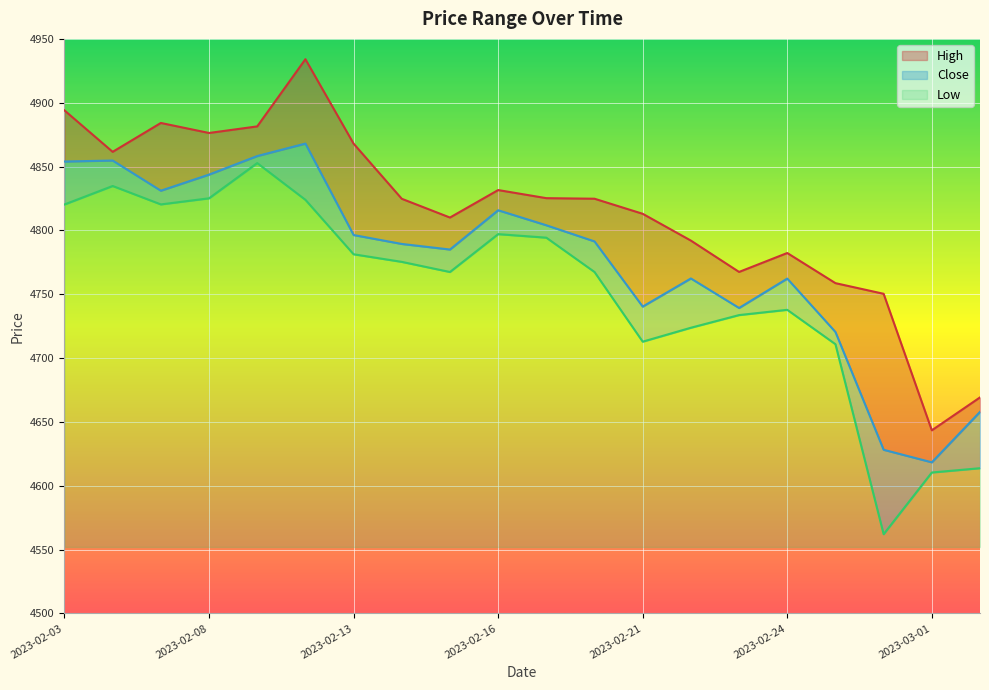

What is the sum of the High values at 2023-02-09 and 2023-02-24?

9663.7